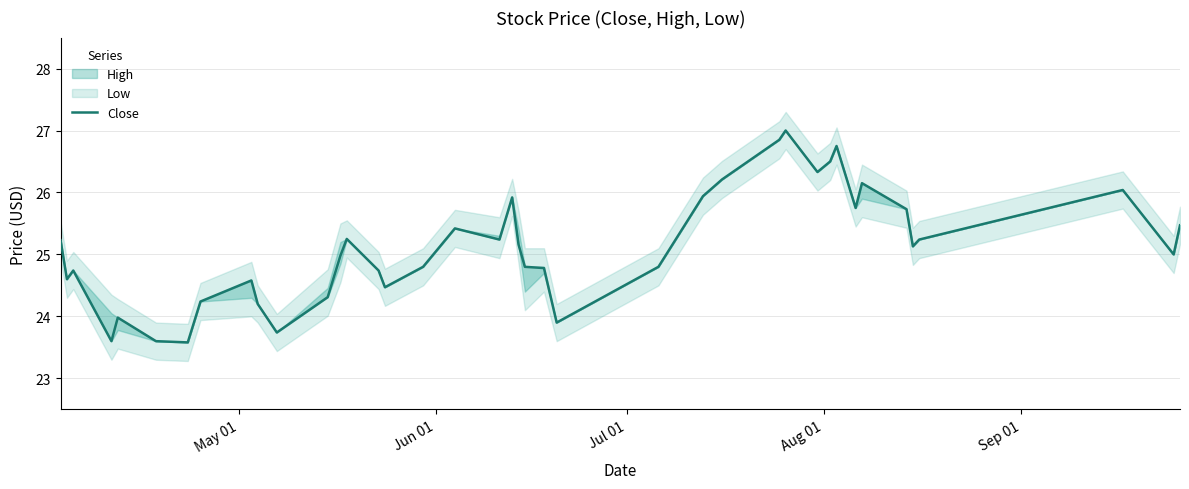

How many lines are shown in the chart?

1